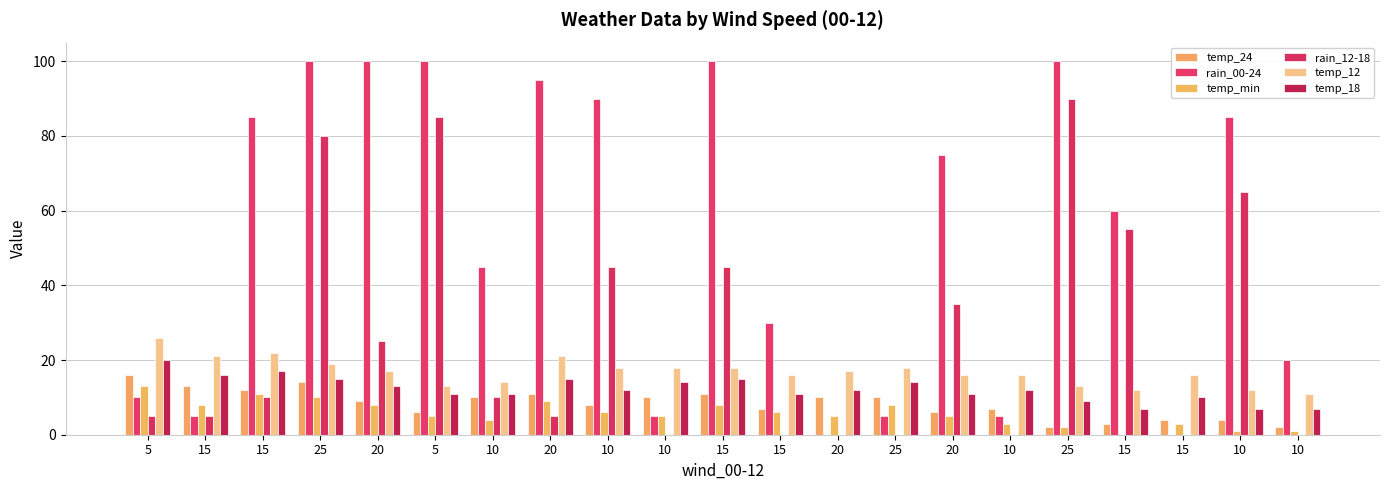

What are all the series names shown in the legend?

temp_24, rain_00-24, temp_min, rain_12-18, temp_12, temp_18